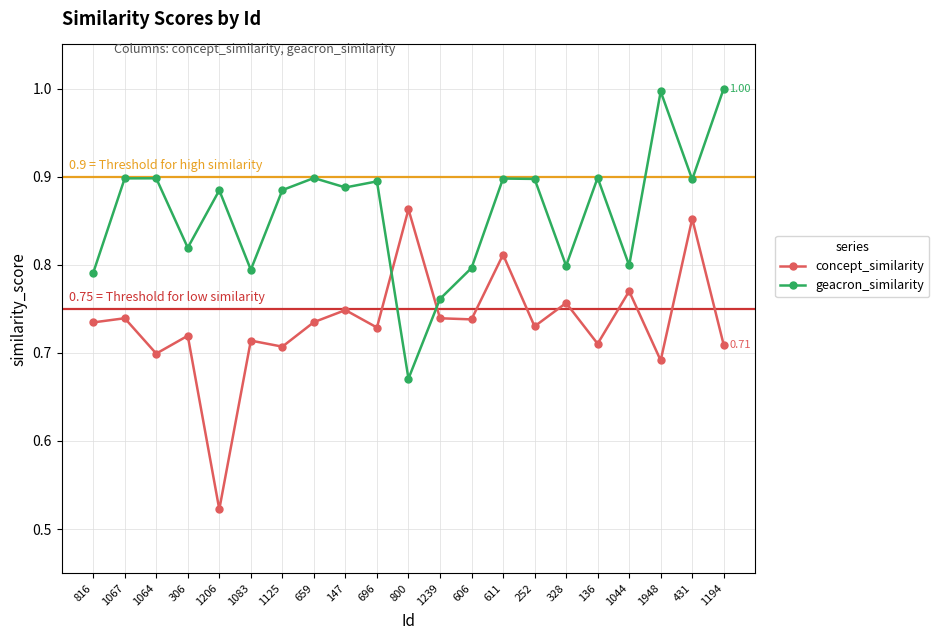

What is the sum of all concept_similarity values?

15.4